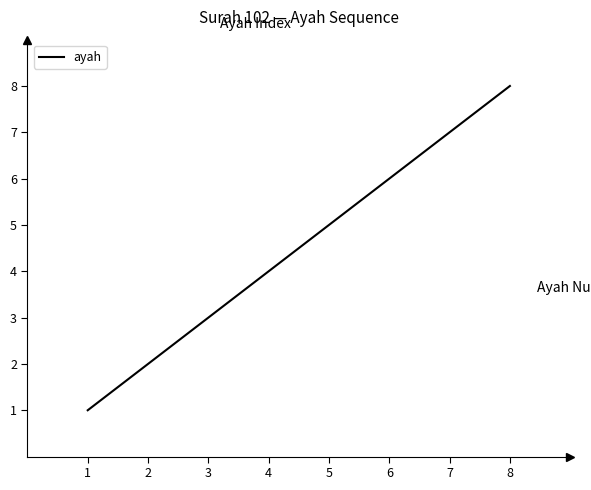

What is the greatest value displayed?

8